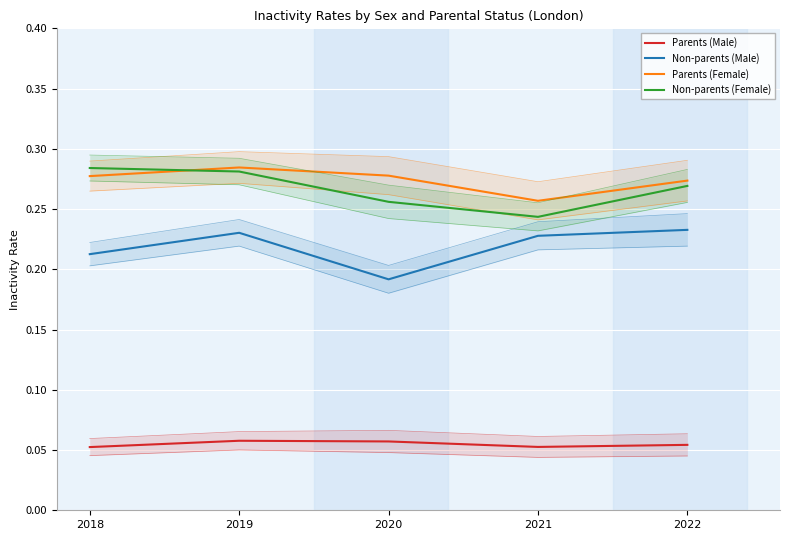

Reading left to right, extract all data points from this chart.

Parents (Male): 0.1	0.1	0.1	0.1	0.1
Non-parents (Male): 0.2	0.2	0.2	0.2	0.2
Parents (Female): 0.3	0.3	0.3	0.3	0.3
Non-parents (Female): 0.3	0.3	0.3	0.2	0.3